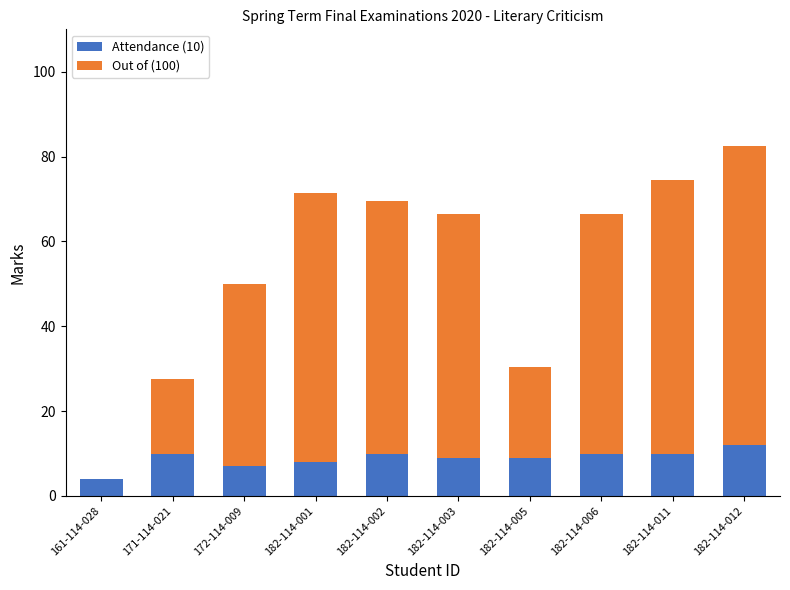

At which category is the sum across all series the highest?

182-114-012